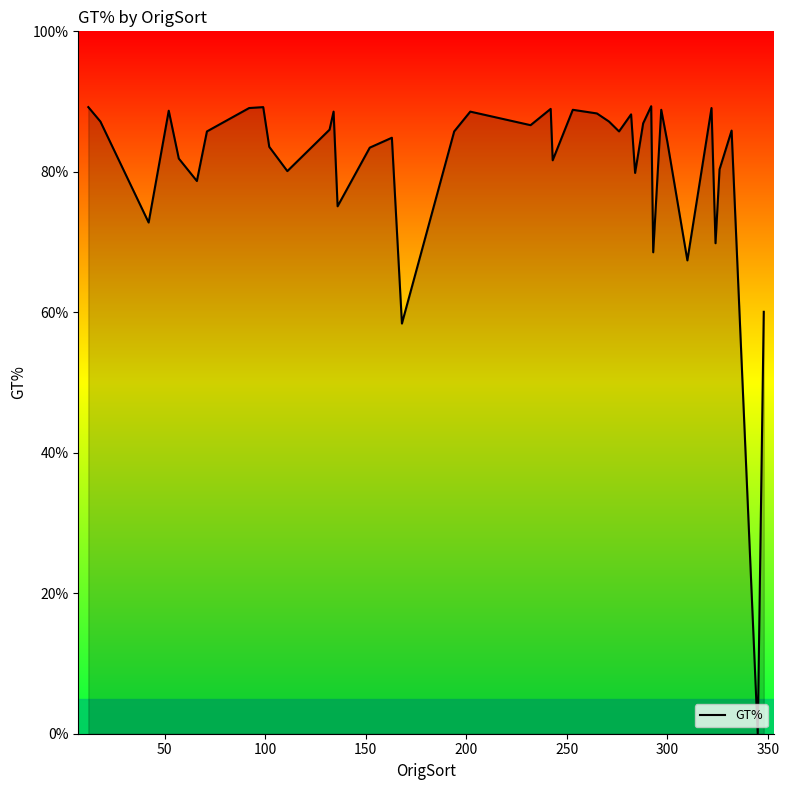

What is the greatest value displayed?

89.3